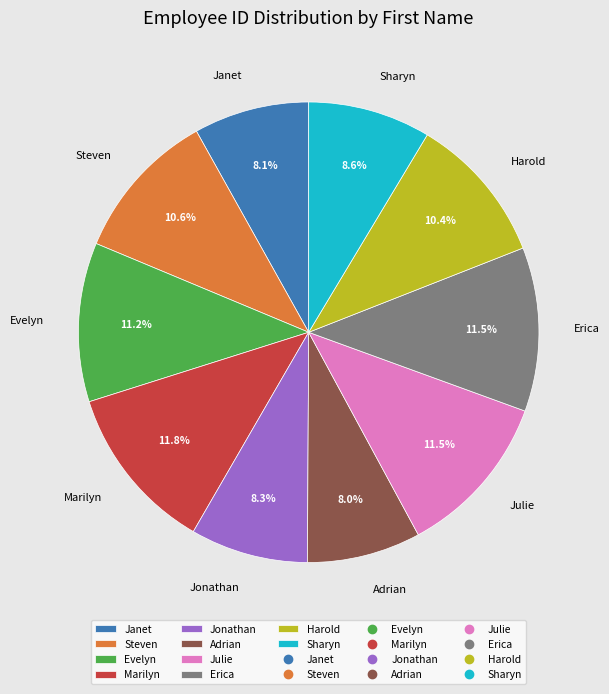

Is Julie the majority of the pie?

No